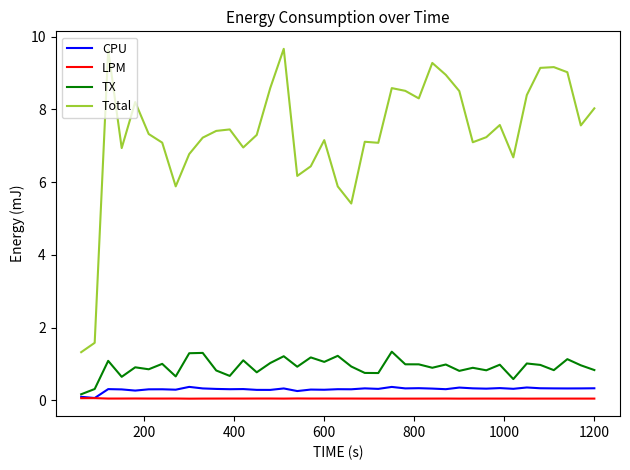

True or false: Total has more than 2 points higher than both neighbors.

True